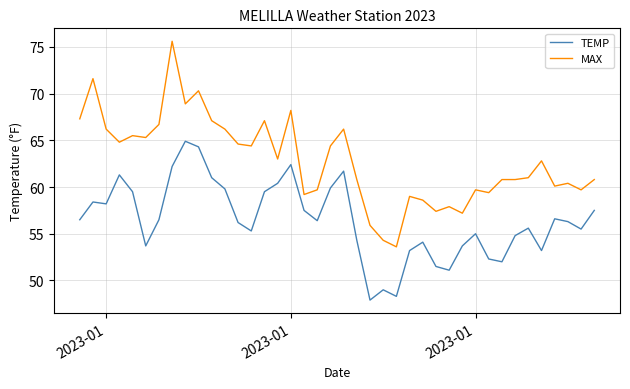

How many lines are shown in the chart?

2